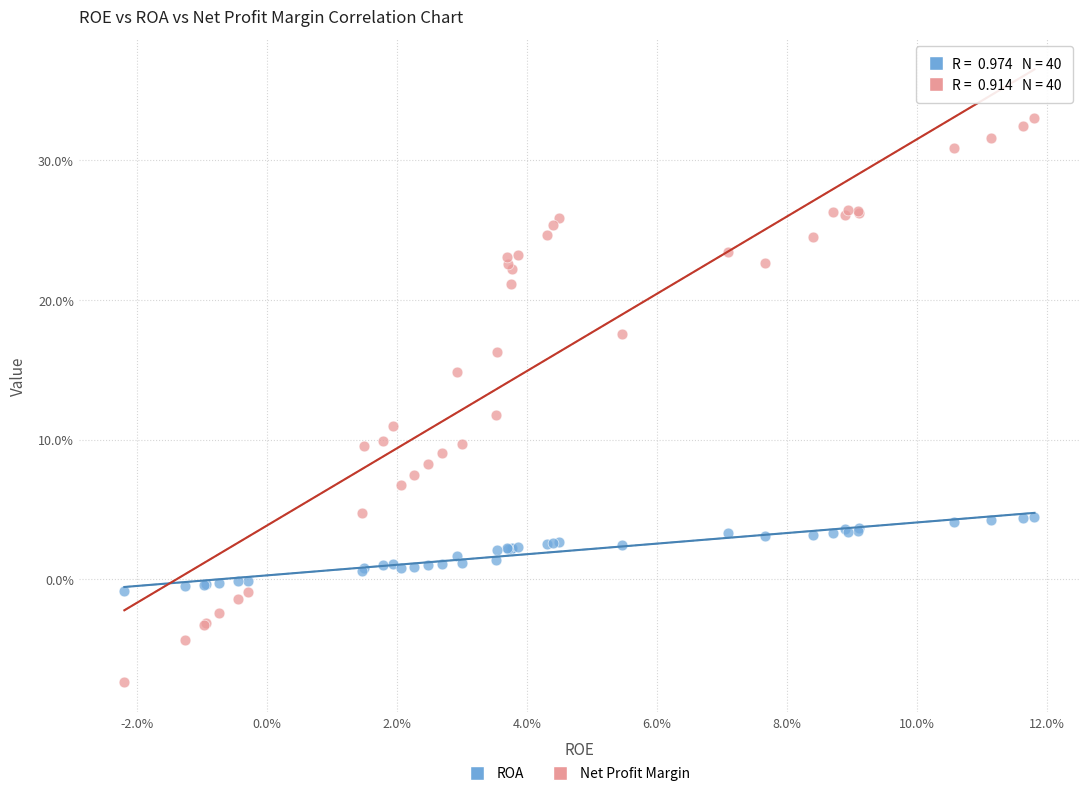

What are all the series names shown in the legend?

ROA, Net Profit Margin